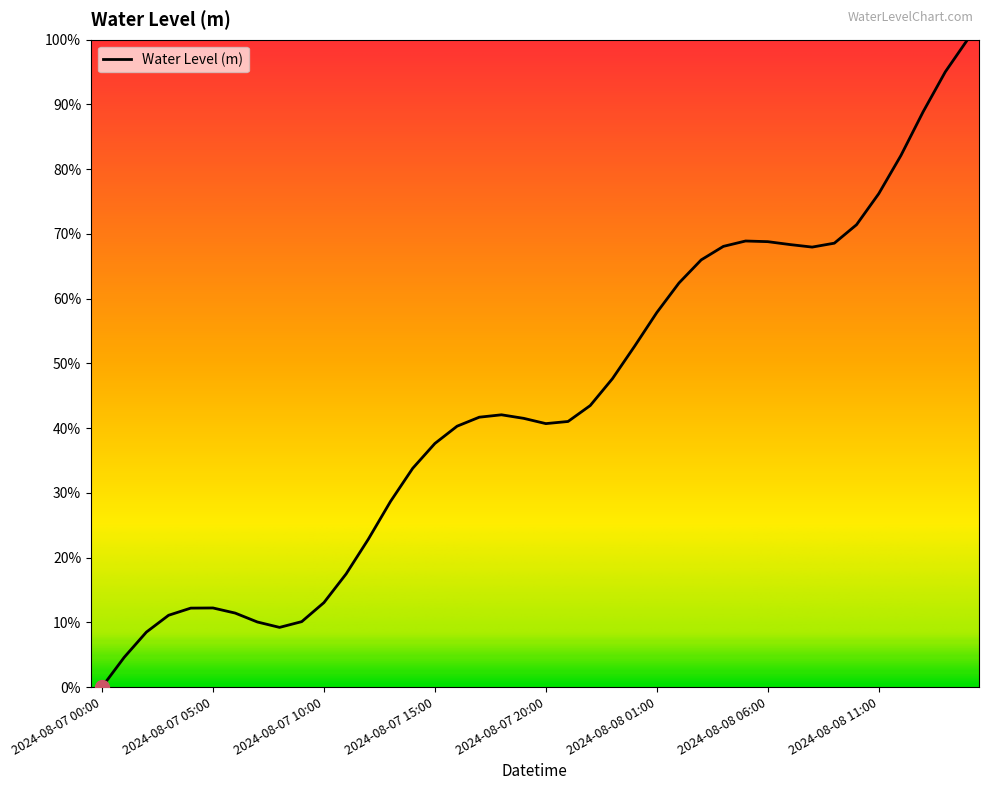

Reading left to right, list all the values displayed in this chart.

0.0	0.0	0.1	0.1	0.1	0.1	0.1	0.1	0.1	0.1	0.1	0.2	0.2	0.3	0.3	0.4	0.4	0.4	0.4	0.4	0.4	0.4	0.4	0.5	0.5	0.6	0.6	0.7	0.7	0.7	0.7	0.7	0.7	0.7	0.7	0.8	0.8	0.9	1.0	1.0